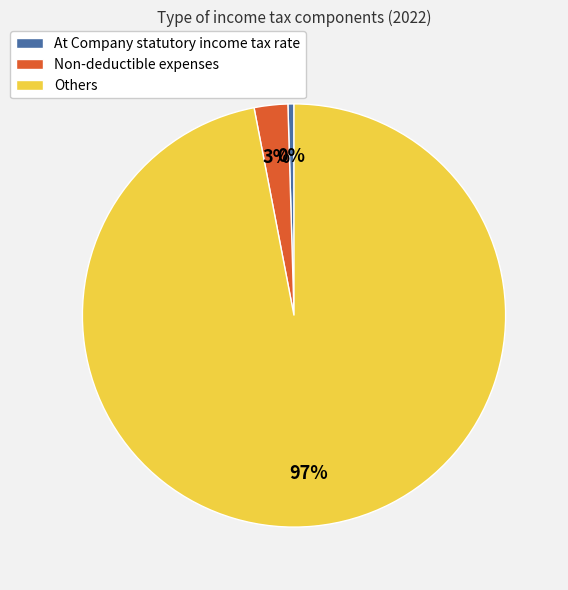

Does Others represent more than half of the total?

Yes